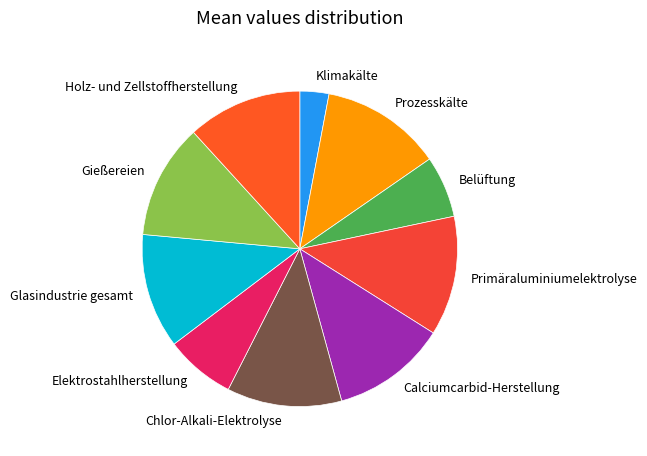

Which category has the smallest portion of the pie?

Klimakälte